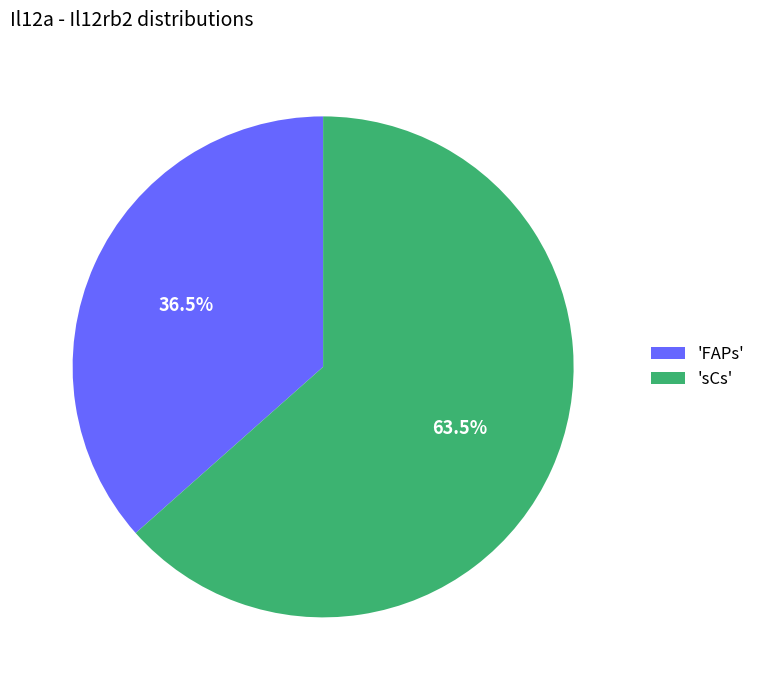

Which slice is the largest?

'sCs'